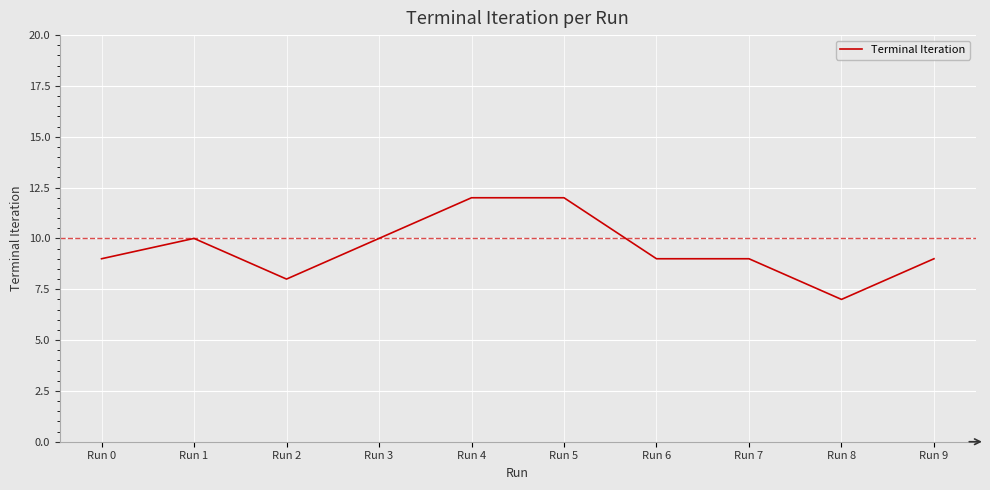

What is the average value?

10